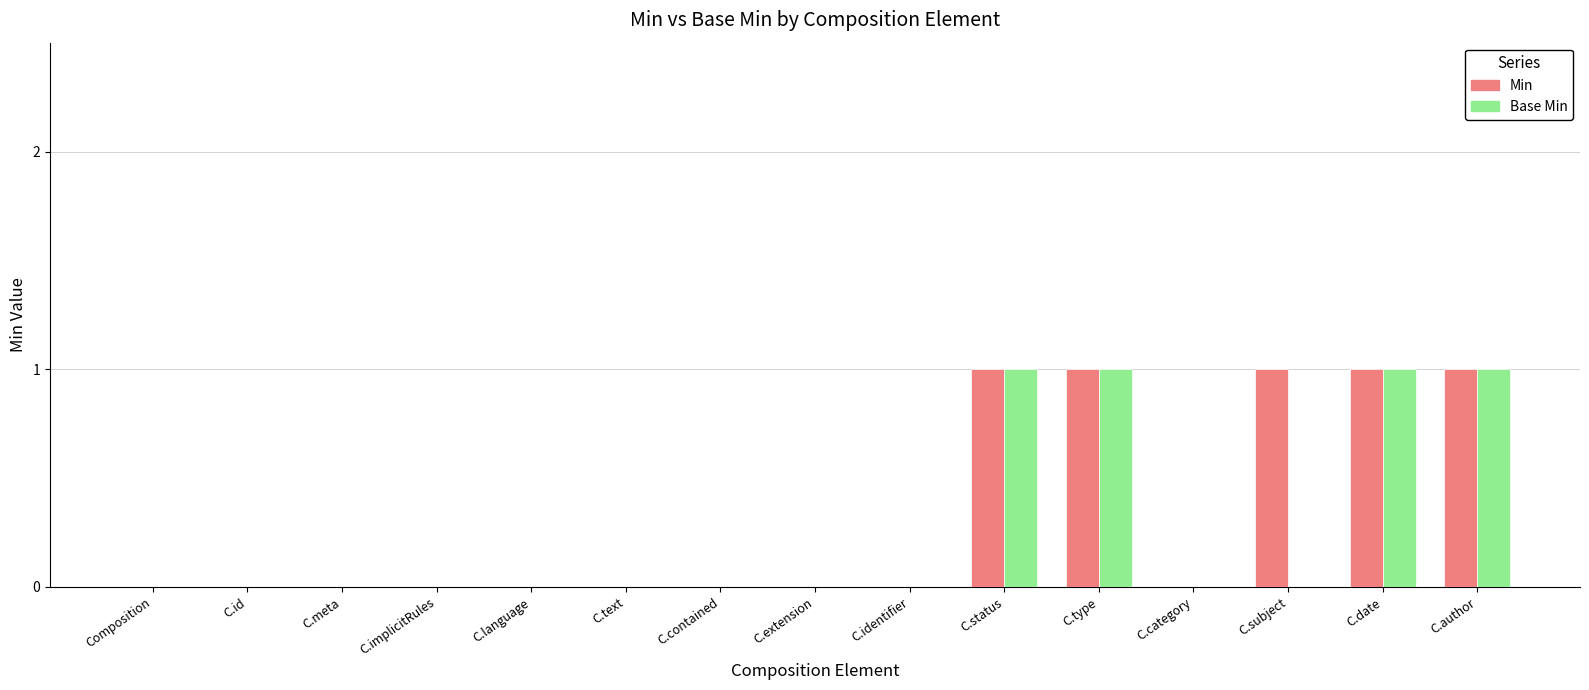

Count the number of data series in this chart.

2